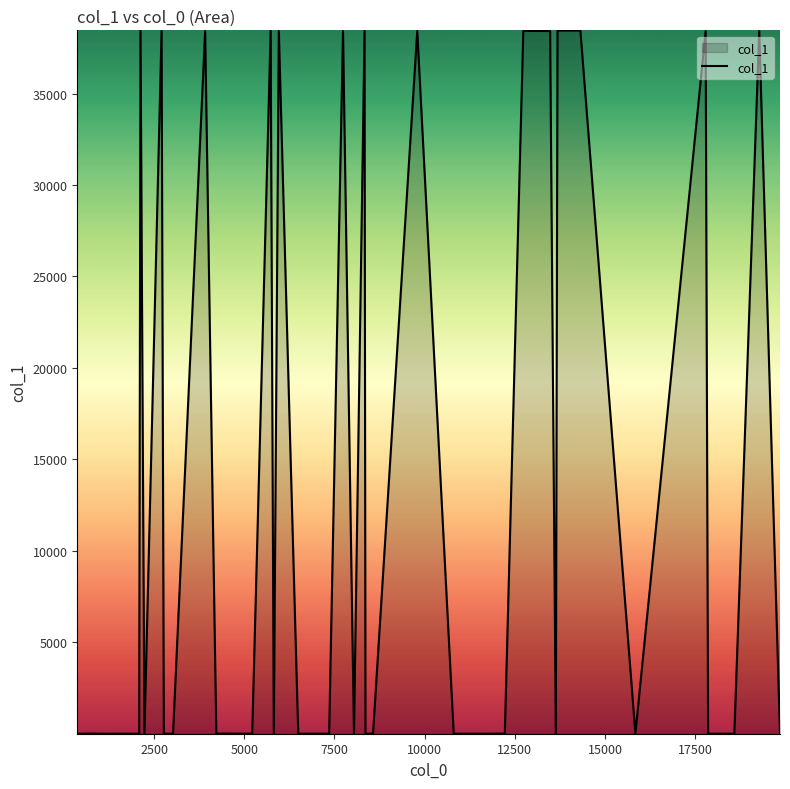

What is the difference between the maximum and minimum values?

38458